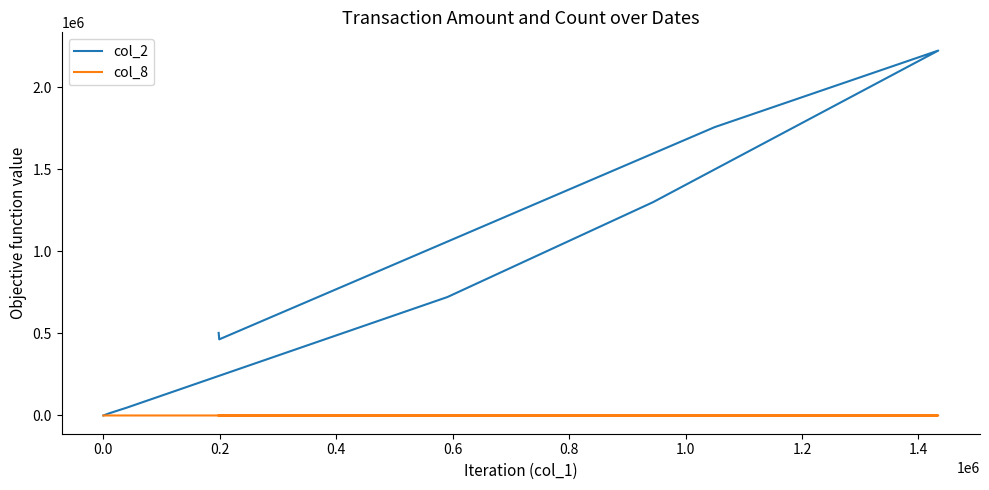

True or false: col_8 and col_2 intersect in this chart.

False